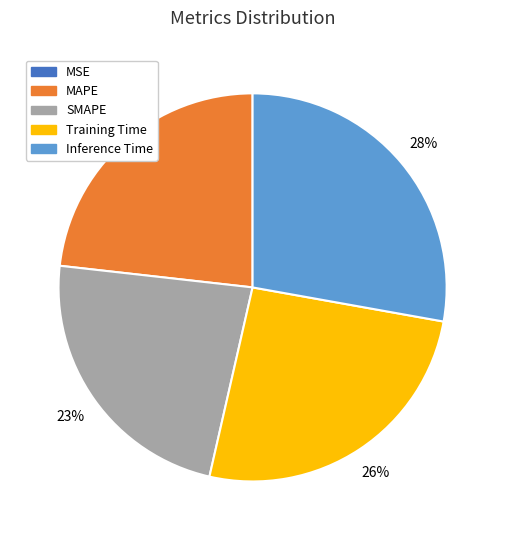

Is the sum of Training Time and Inference Time greater than half?

Yes